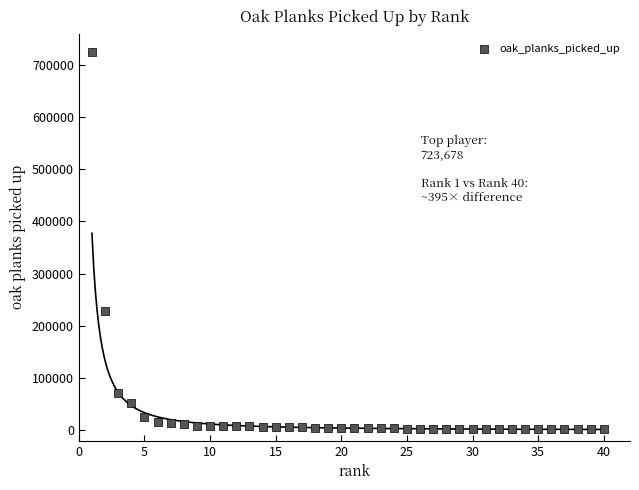

What Y value in the scatter plot is closest to 362754?

227533